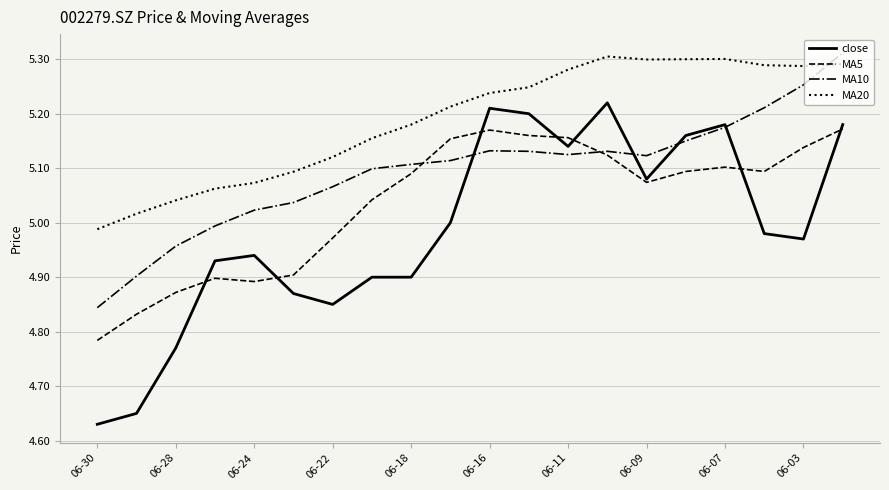

Which series has the largest total across all categories?

MA20